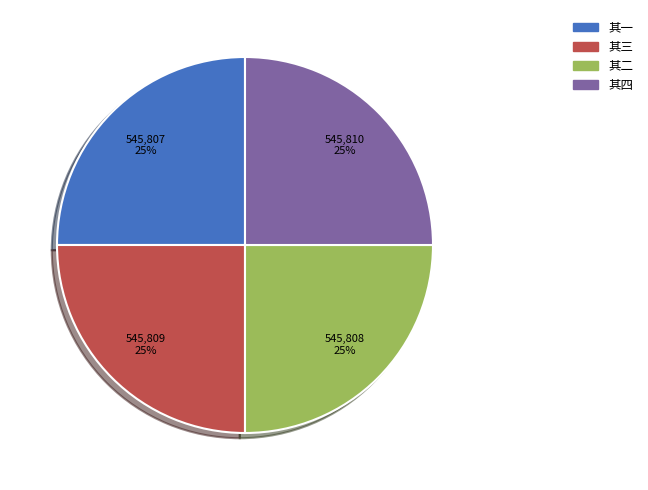

Is it true that 其二 is 37% of the pie?

False